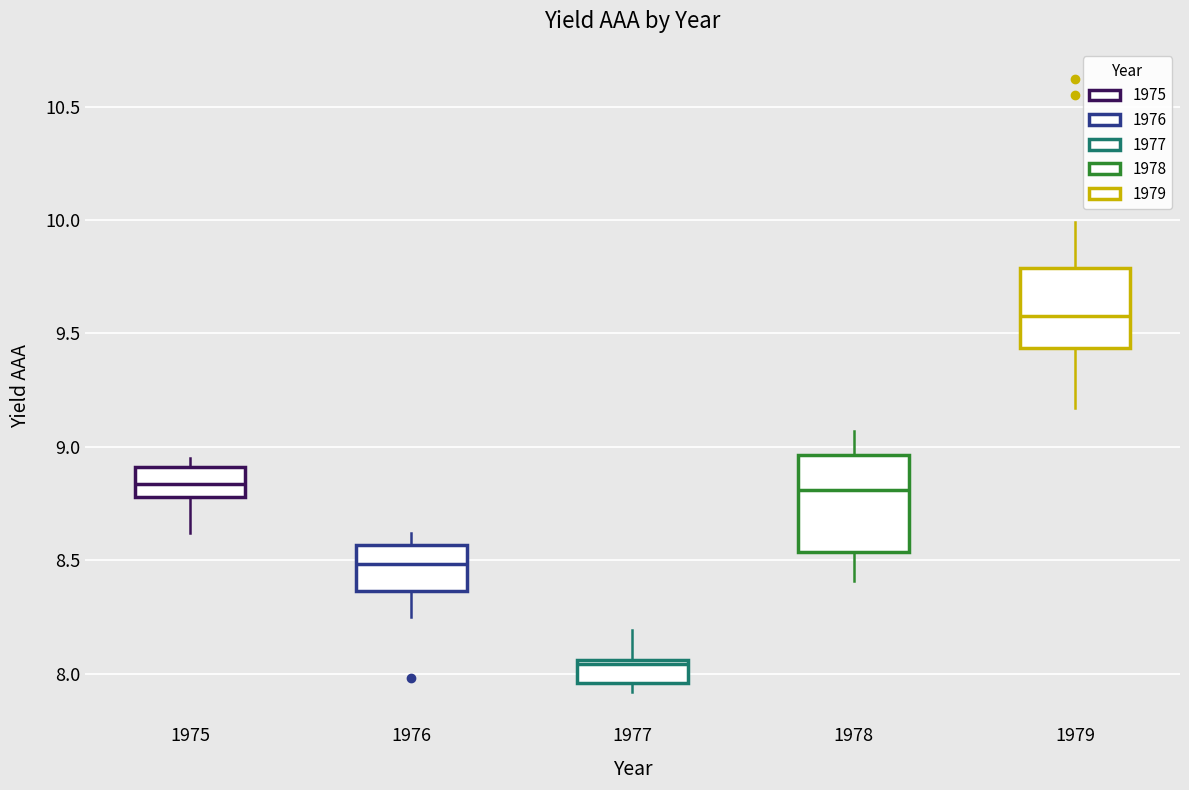

Which box is the tallest, from its lower edge to its upper edge?

1978